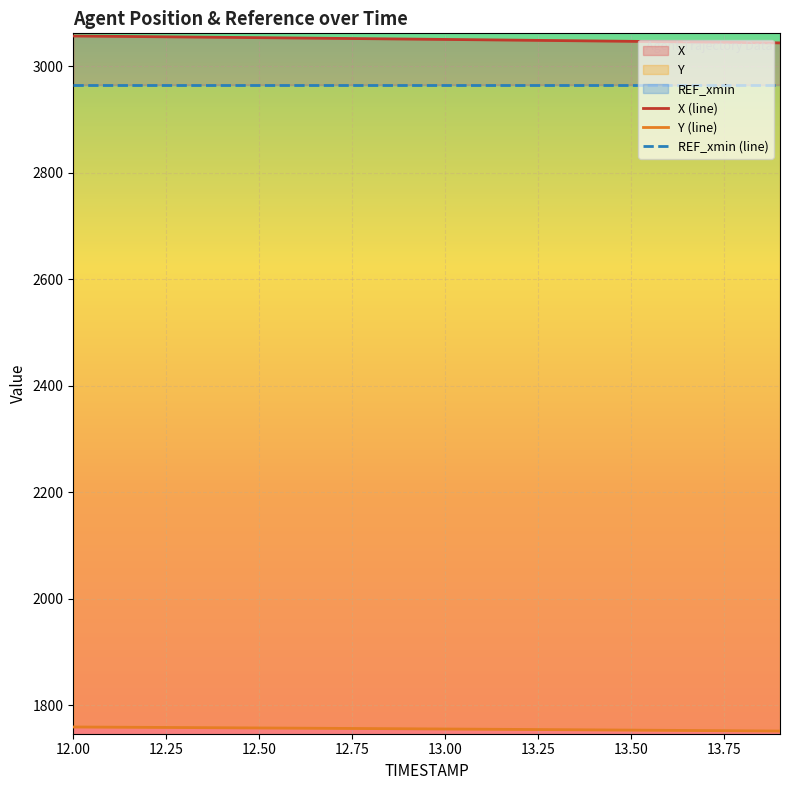

What is the label of the 10th point from the right?

13.0